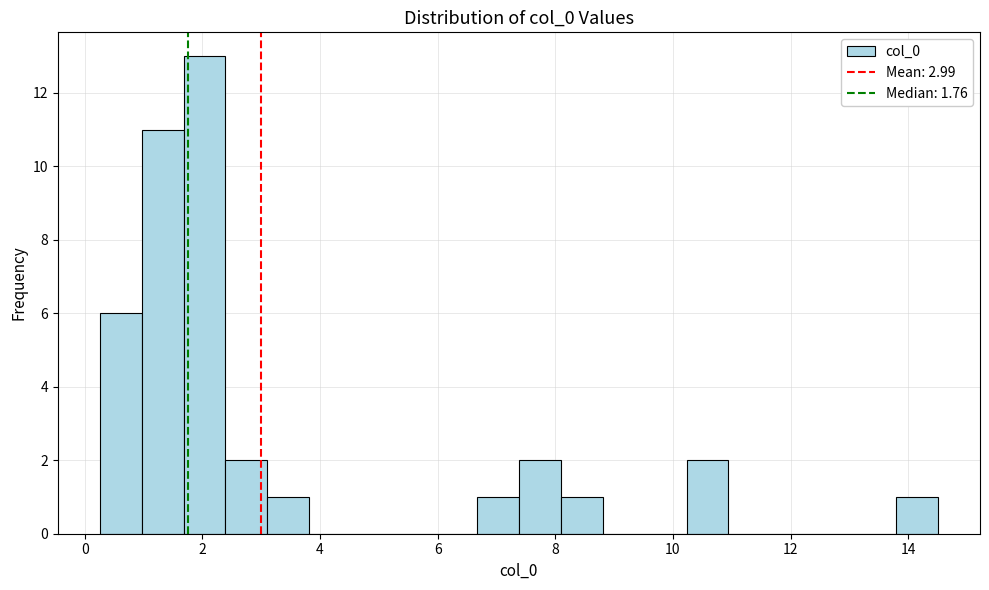

Around what value on the x-axis is the tallest bar? Give the approximate position of its centre, as read against the axis.

2.0